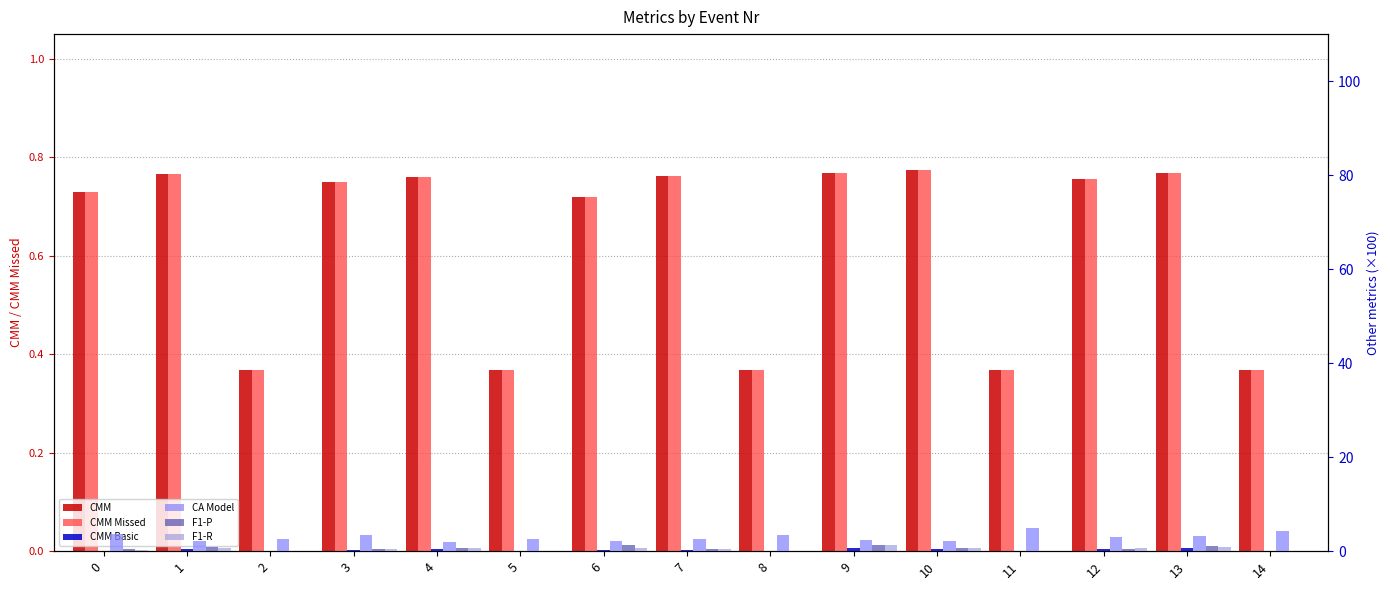

What is the value of the CMM Missed bar at the 8th from the left?

0.8